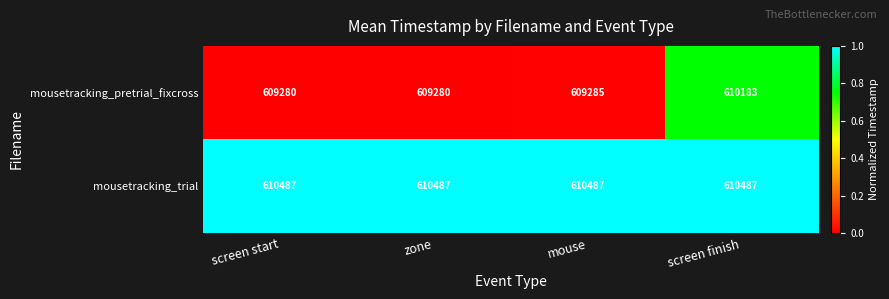

Count the number of data series in this chart.

2